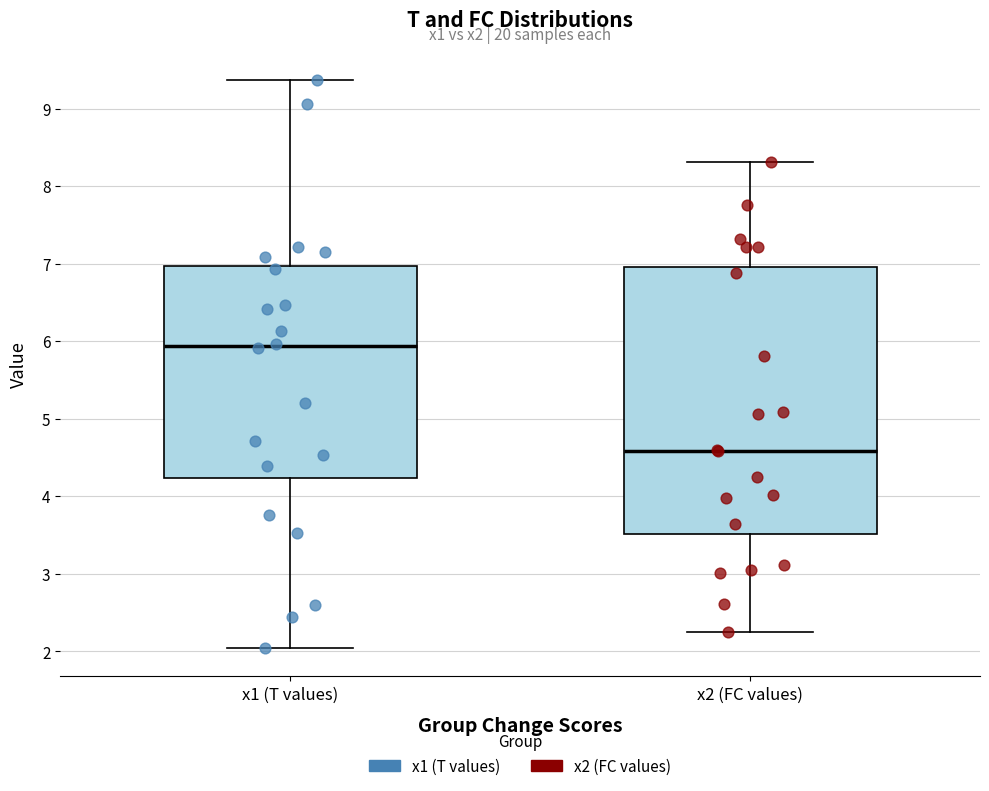

Where is the upper edge of the box for x2 (FC values) on the y-axis? The values are not printed on the chart, so give them approximately, as read against the axis.

7.0